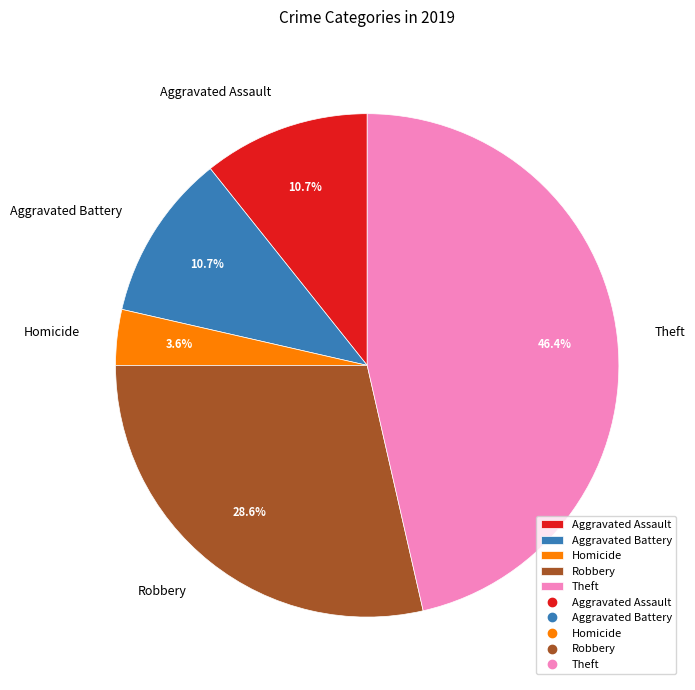

What is the ratio of the value at Aggravated Battery to the value at Homicide?

3.0